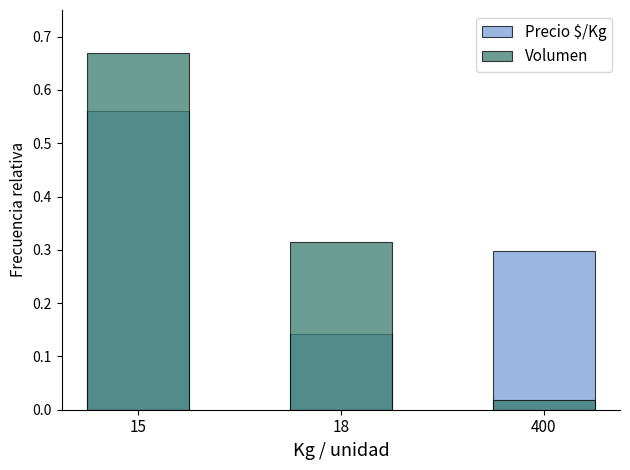

Is it true that Precio $/Kg equals 0.1 at 18?

True